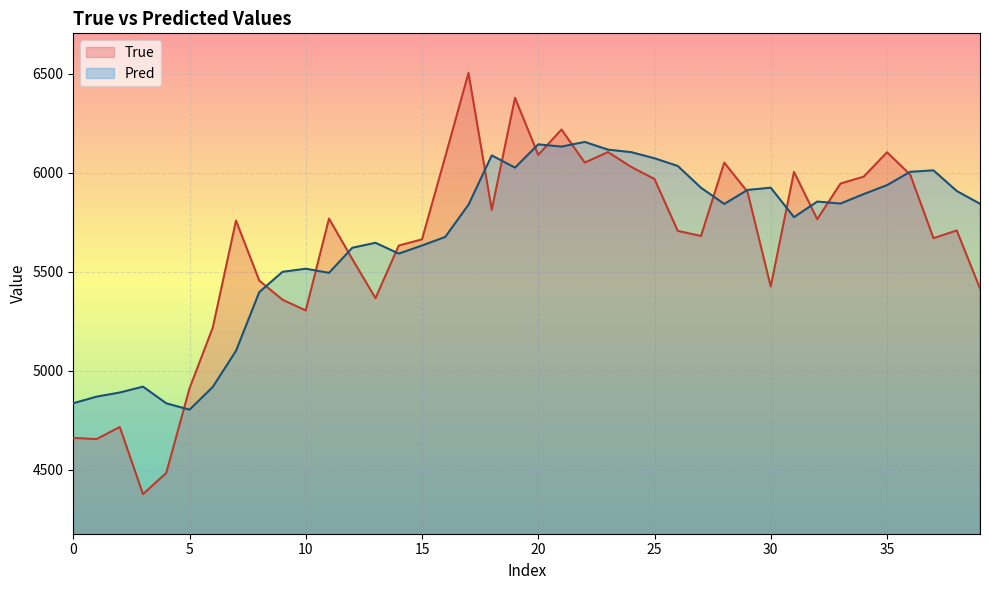

What is the maximum value for Pred?

6156.3